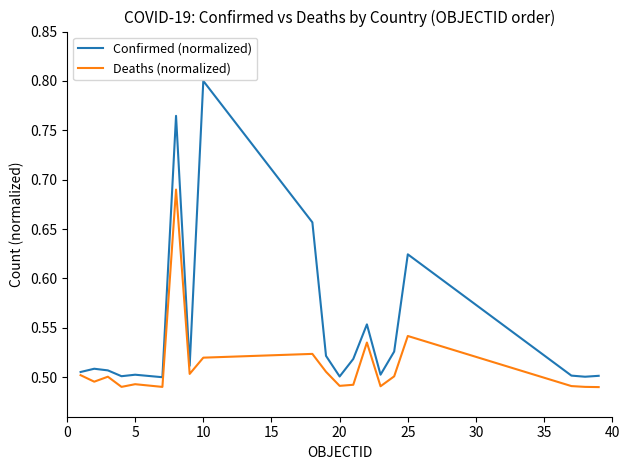

Which series has the largest total across all categories?

Confirmed (normalized)